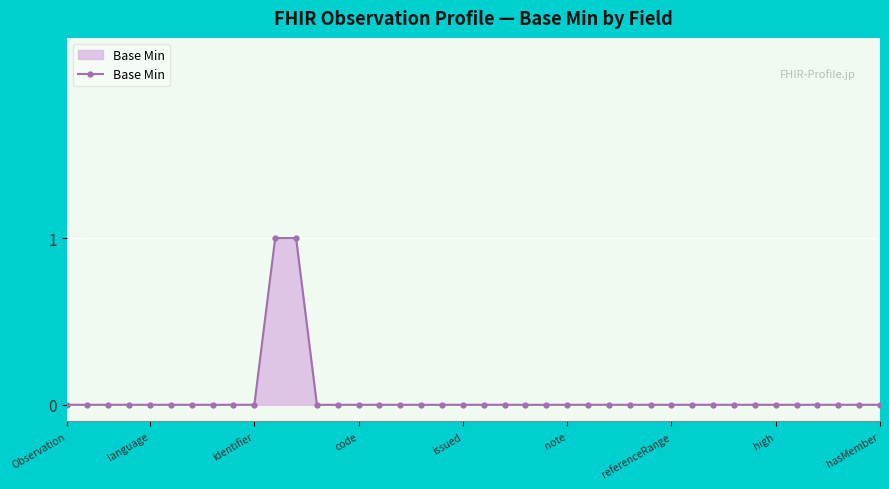

Count the number of data series in this chart.

1